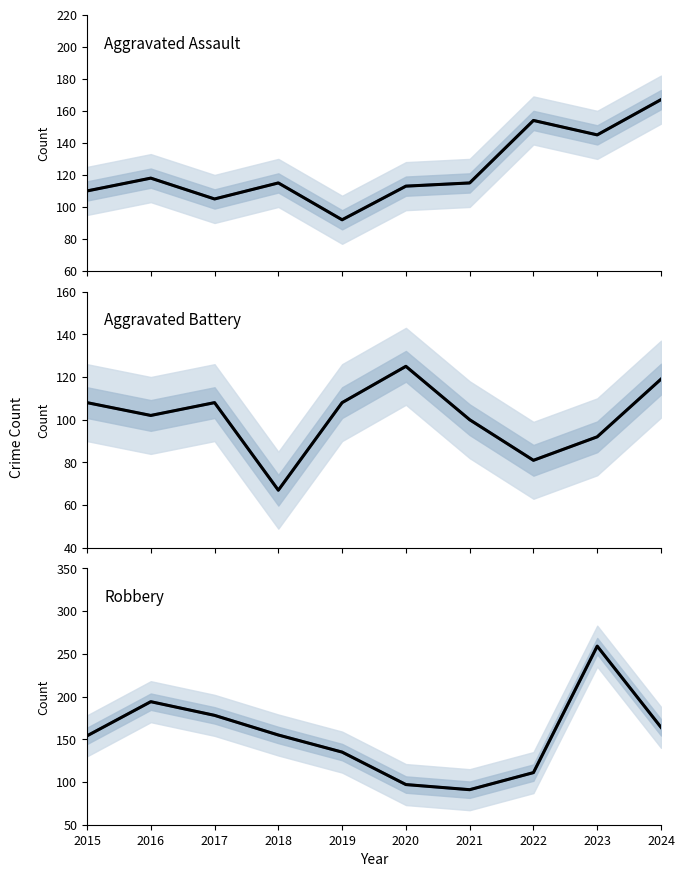

How many values in the Aggravated Assault (projected) series are below 115?

4